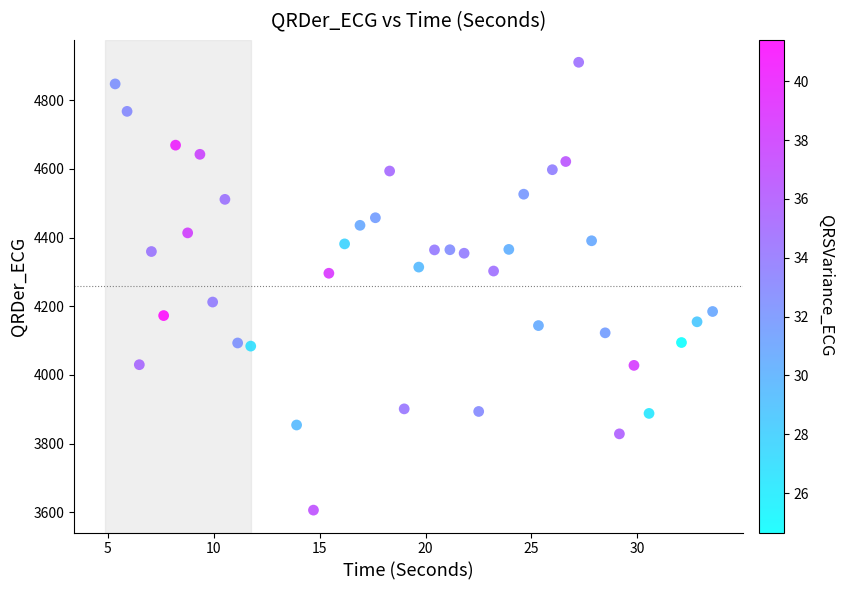

What is the range of X values (max minus min)?

28.2